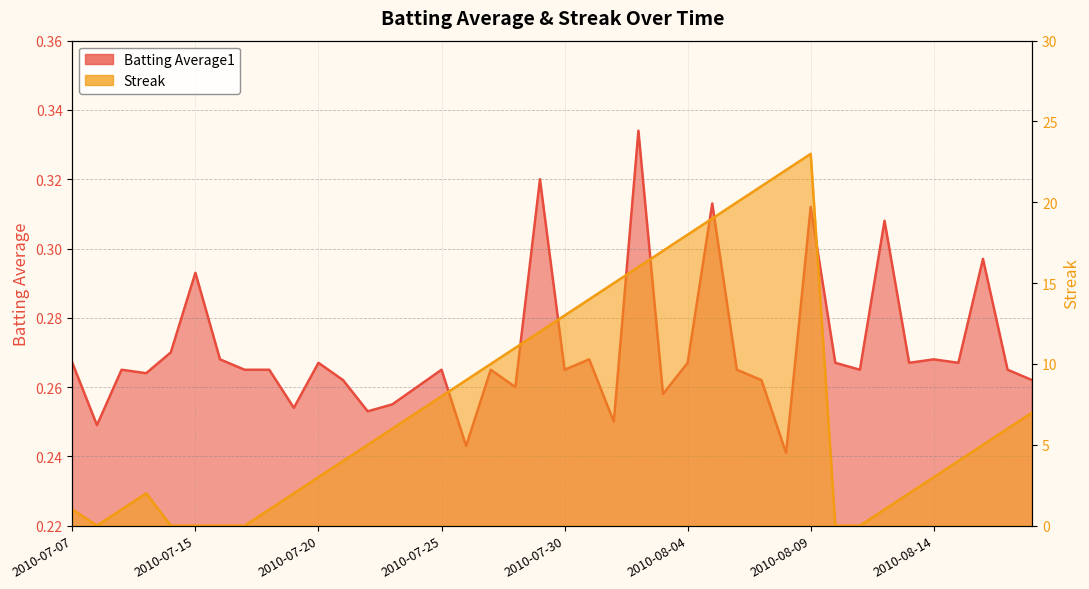

Is the value of Batting Average1 at 2010-08-12 greater than the value of Streak at 2010-08-11?

Yes